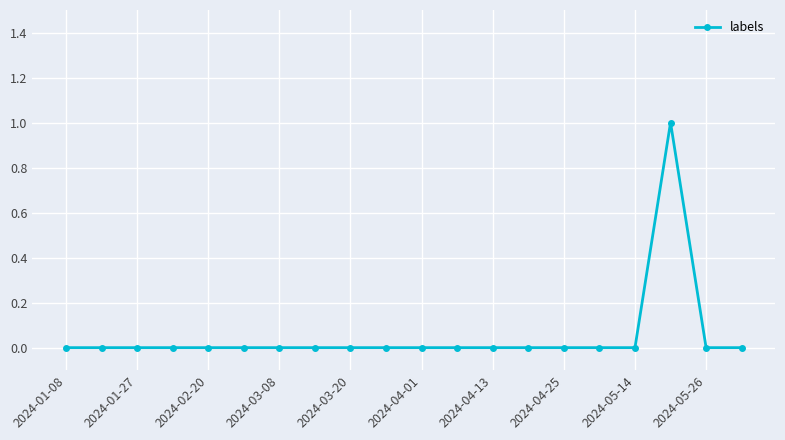

What is the value of the 18th point from the left?

1